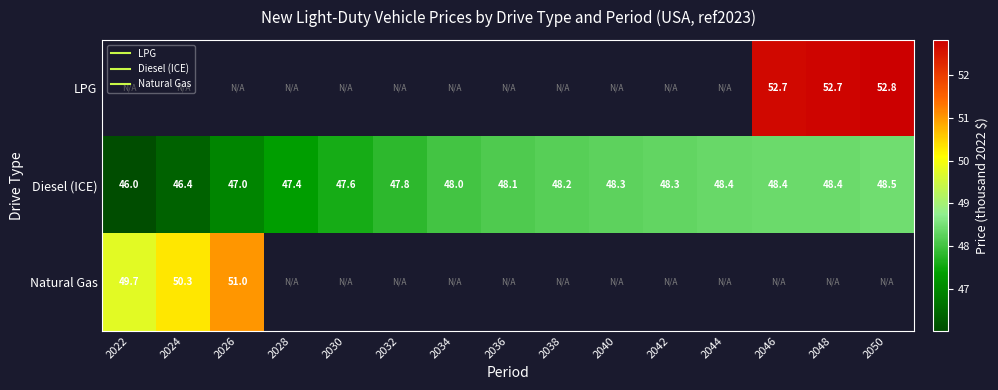

At 2050, list the series in order from largest to smallest.

LPG, Diesel (ICE), Natural Gas